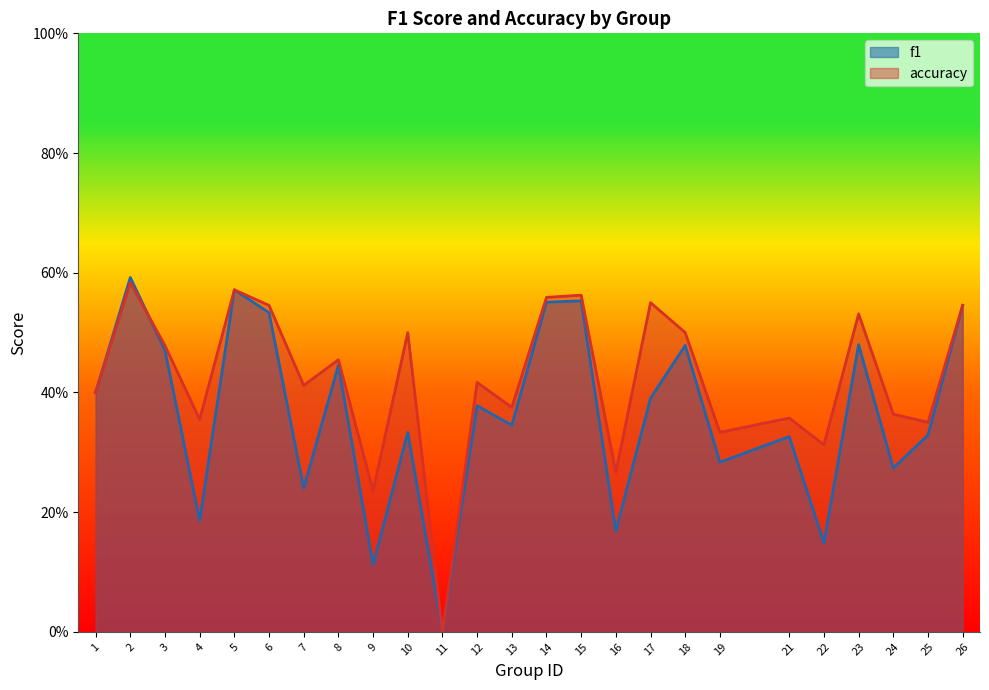

At which category does f1 reach its first local valley?

4